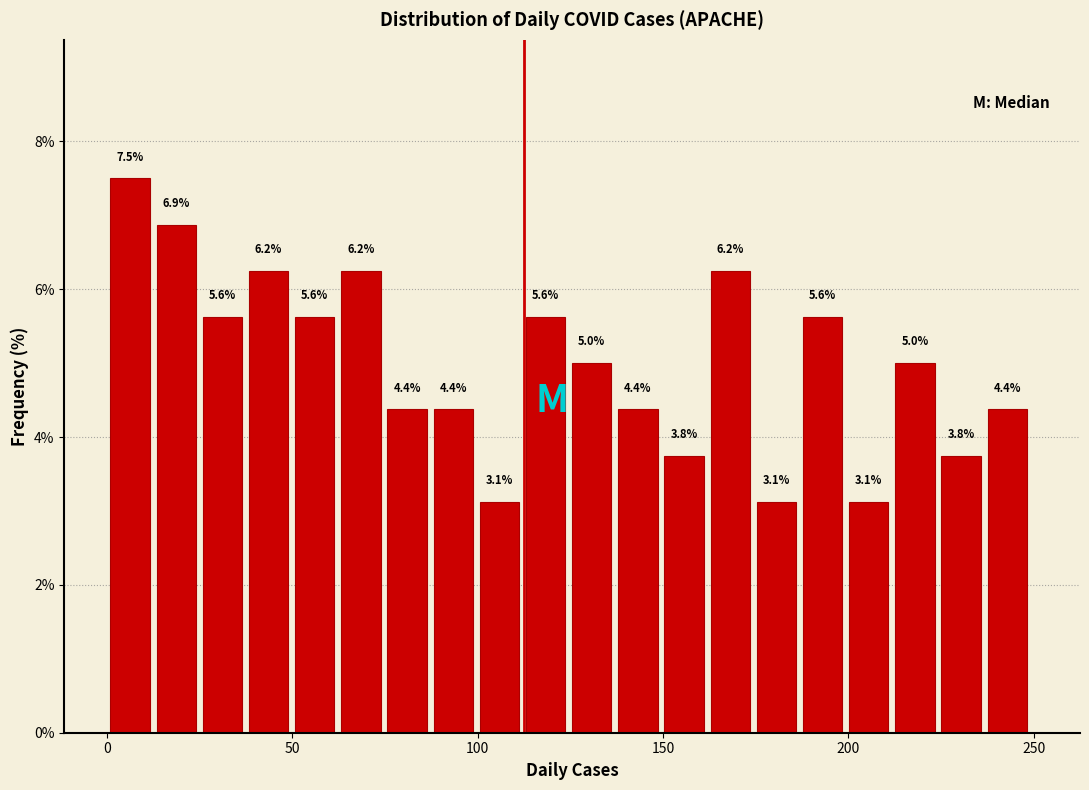

Around what value on the x-axis is the tallest bar? Give the approximate position of its centre, as read against the axis.

5